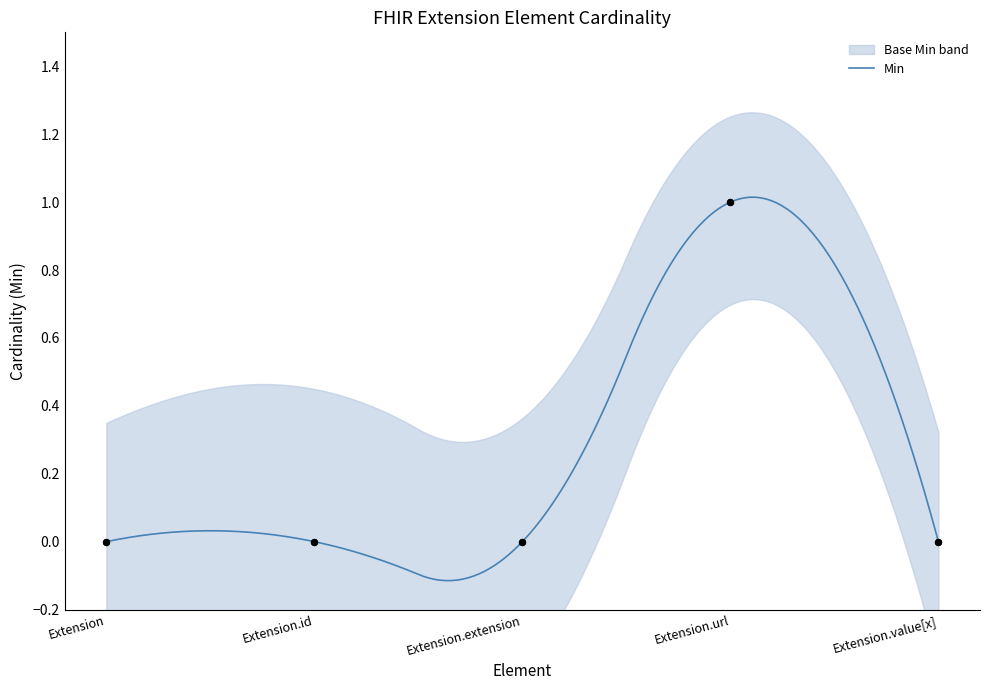

At how many categories does at least one series exceed 0?

1